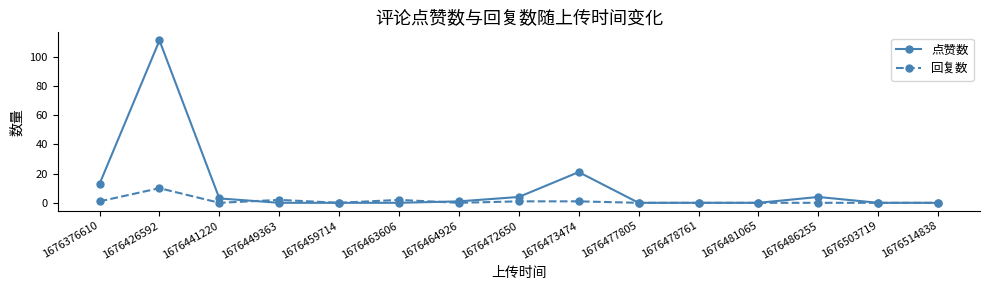

Reading left to right, what are all the values shown in this chart?

点赞数: 1676376610=13	1676426592=111	1676441220=3	1676449363=0	1676459714=0	1676463606=0	1676464926=1	1676472650=4	1676473474=21	1676477805=0	1676478761=0	1676481065=0	1676486255=4	1676503719=0	1676514838=0
回复数: 1676376610=1	1676426592=10	1676441220=0	1676449363=2	1676459714=0	1676463606=2	1676464926=0	1676472650=1	1676473474=1	1676477805=0	1676478761=0	1676481065=0	1676486255=0	1676503719=0	1676514838=0